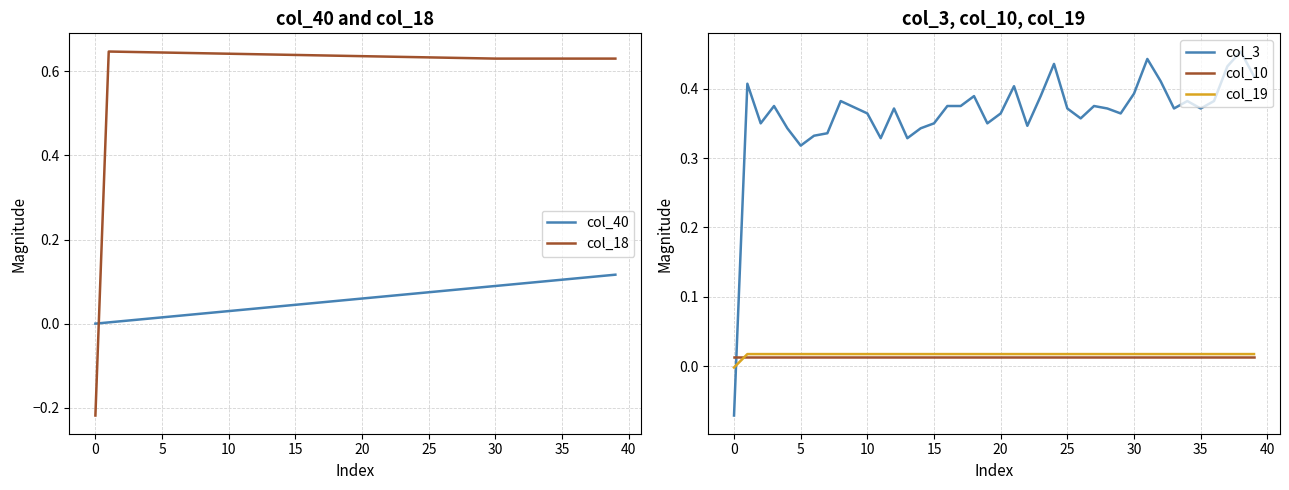

True or false: col_19 and col_3 intersect in this chart.

True